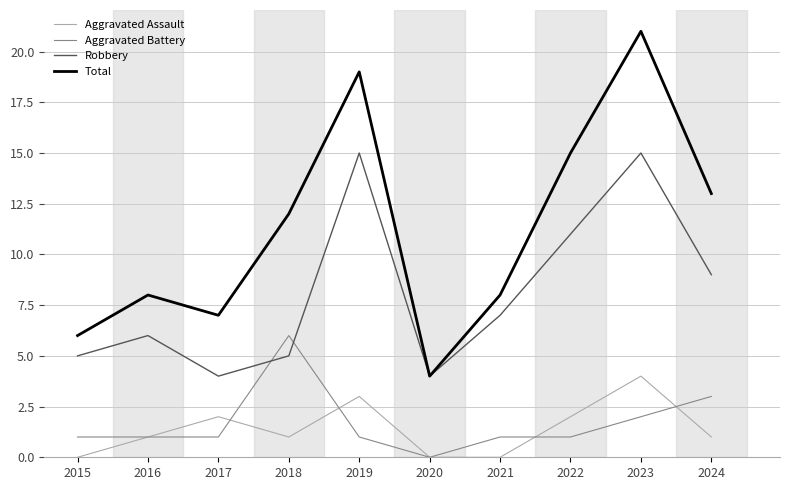

At 2015, list the series in order from largest to smallest.

Total, Robbery, Aggravated Battery, Aggravated Assault